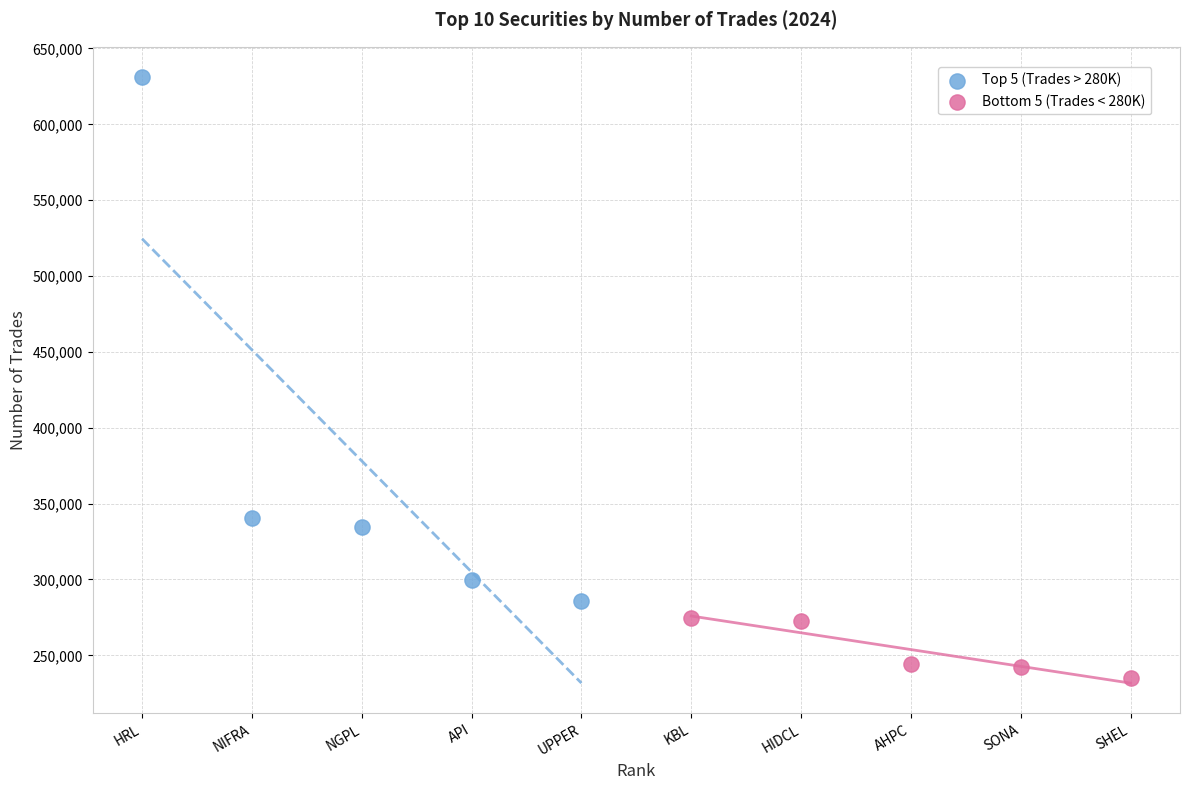

Which series has the largest Y range (max minus min)?

Top 5 (Trades > 280K)